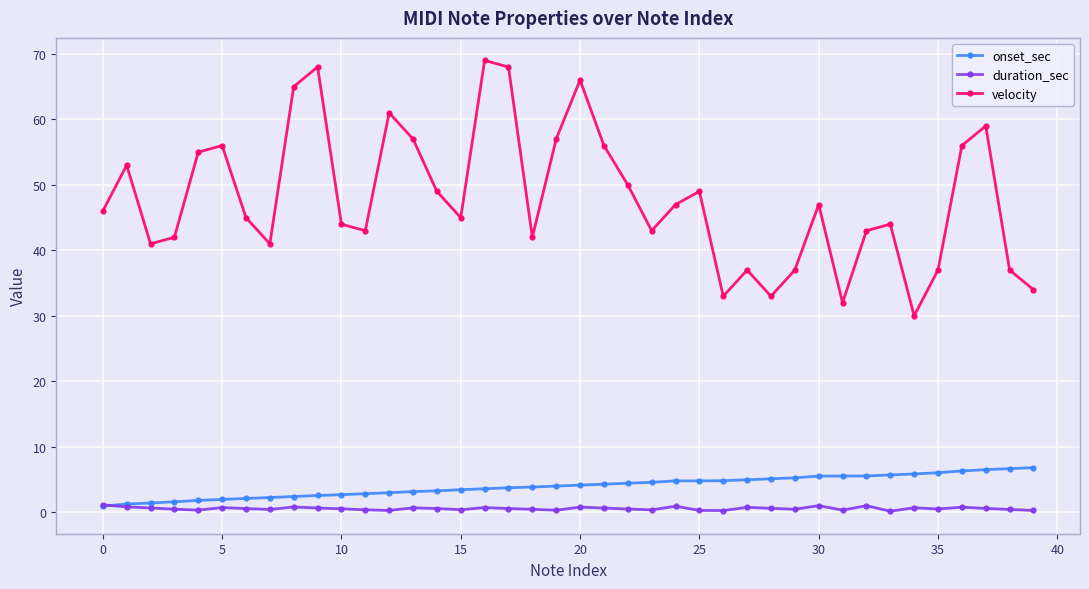

Rank the series by their maximum value, from highest to lowest.

velocity, onset_sec, duration_sec